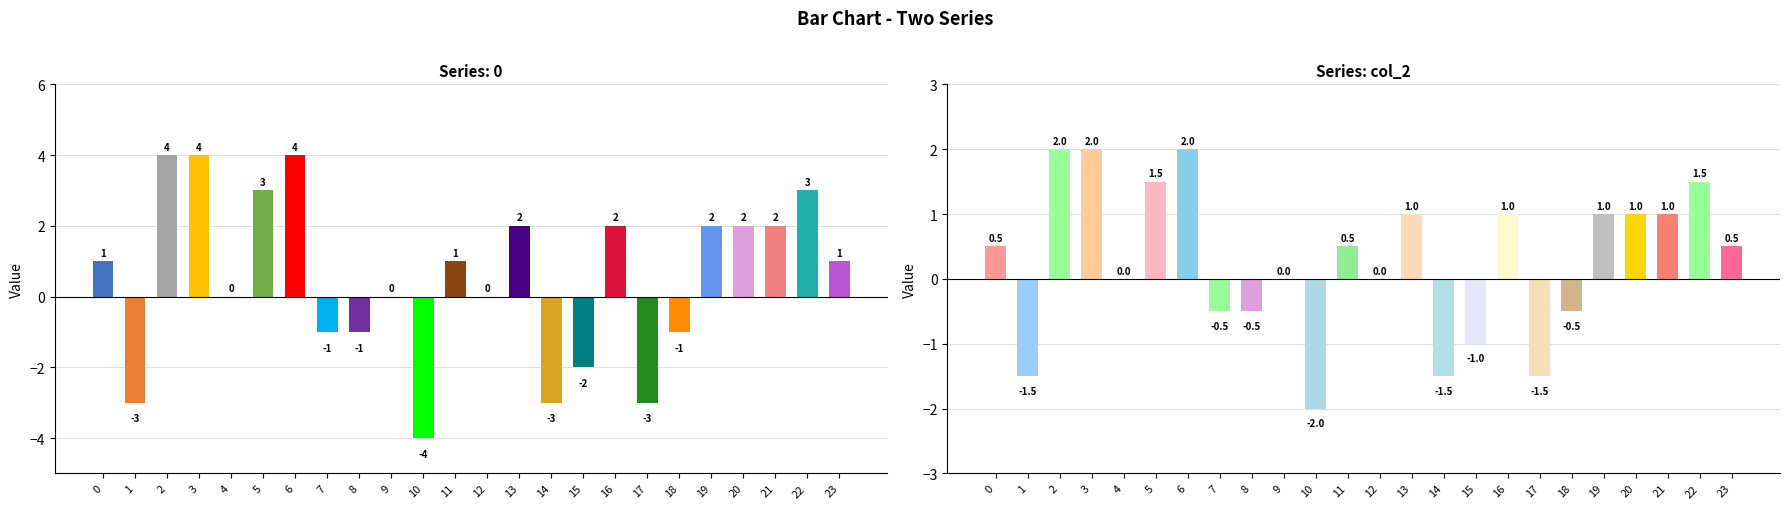

Count the number of values greater than 0.

13